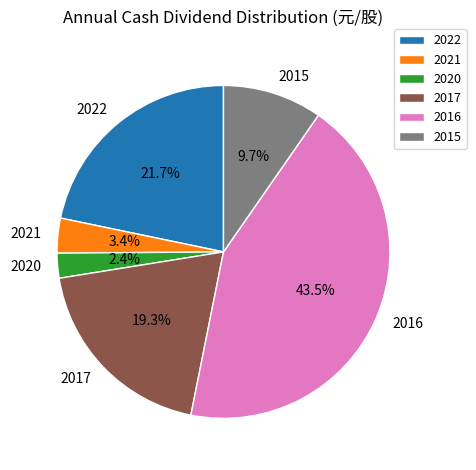

Is there a majority slice in this chart?

No